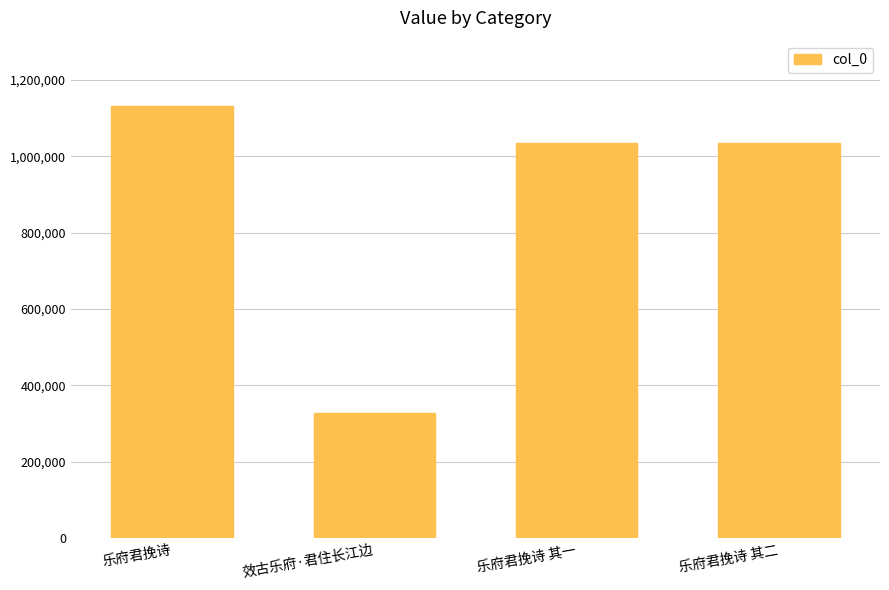

Which has a higher value, 乐府君挽诗 or 乐府君挽诗 其一?

乐府君挽诗